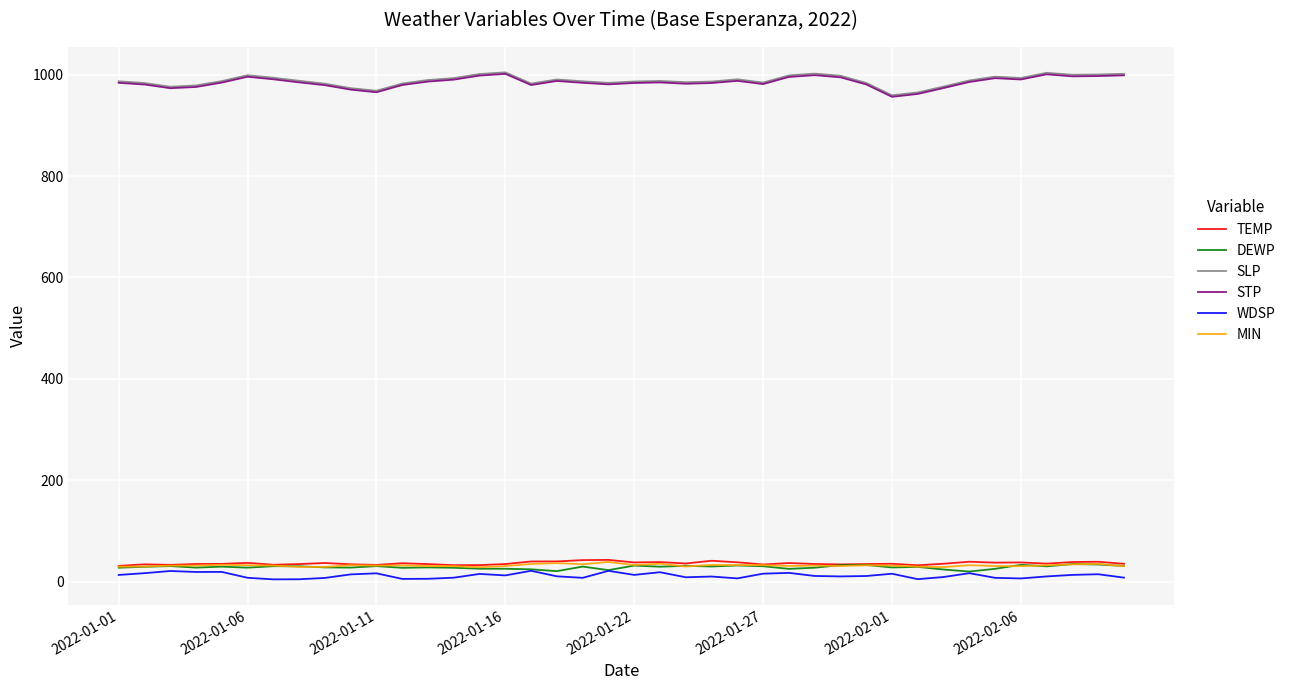

What is the maximum value shown in the chart?

1004.8